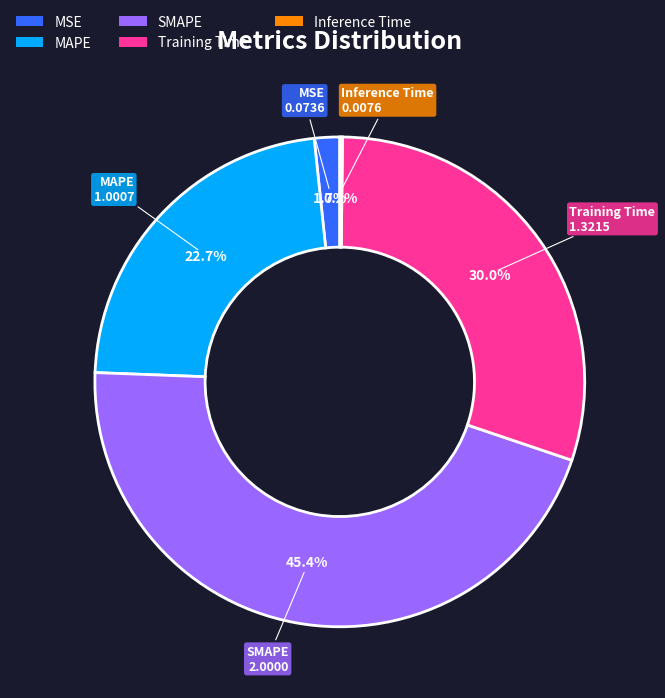

To the nearest percent, what is the difference between the largest and smallest slice percentages?

45%